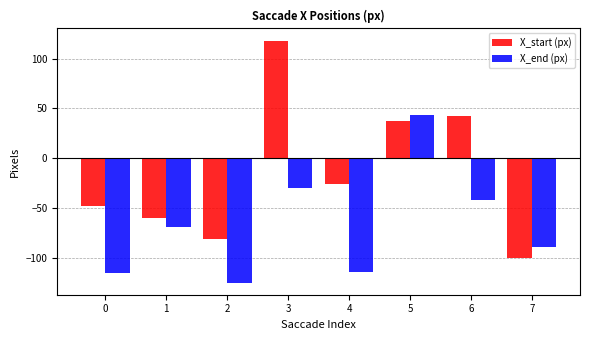

What is the total value across all series at 1?

-129